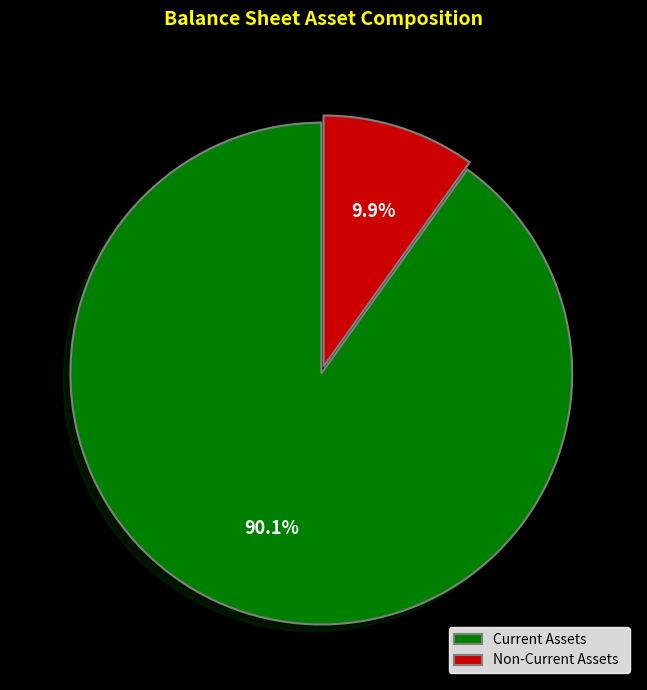

Which slice is the smallest?

Non-Current Assets